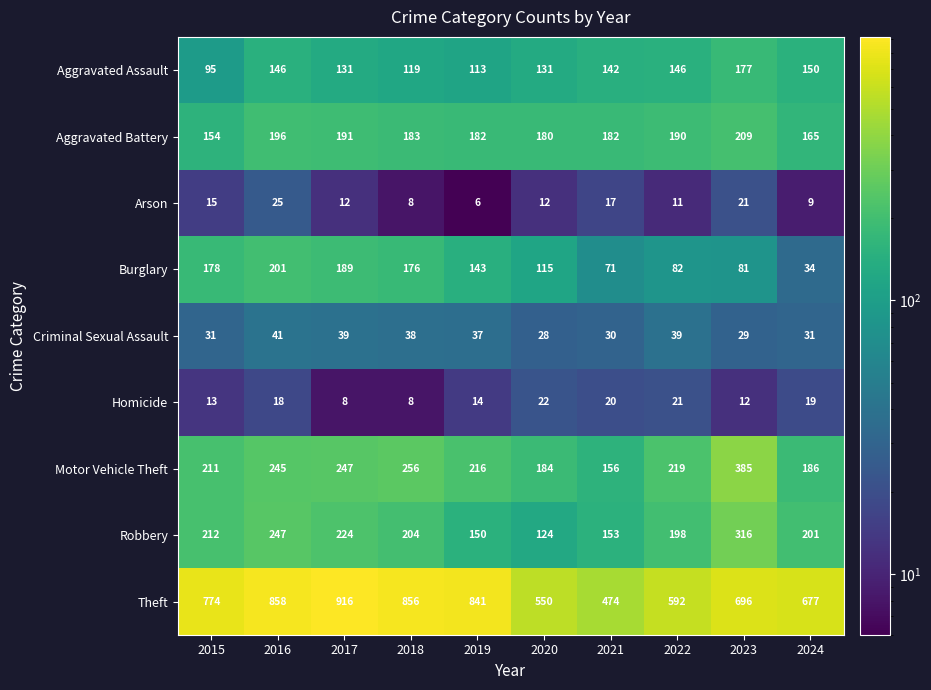

The Arson series shows 21 at 2023. True or false?

True